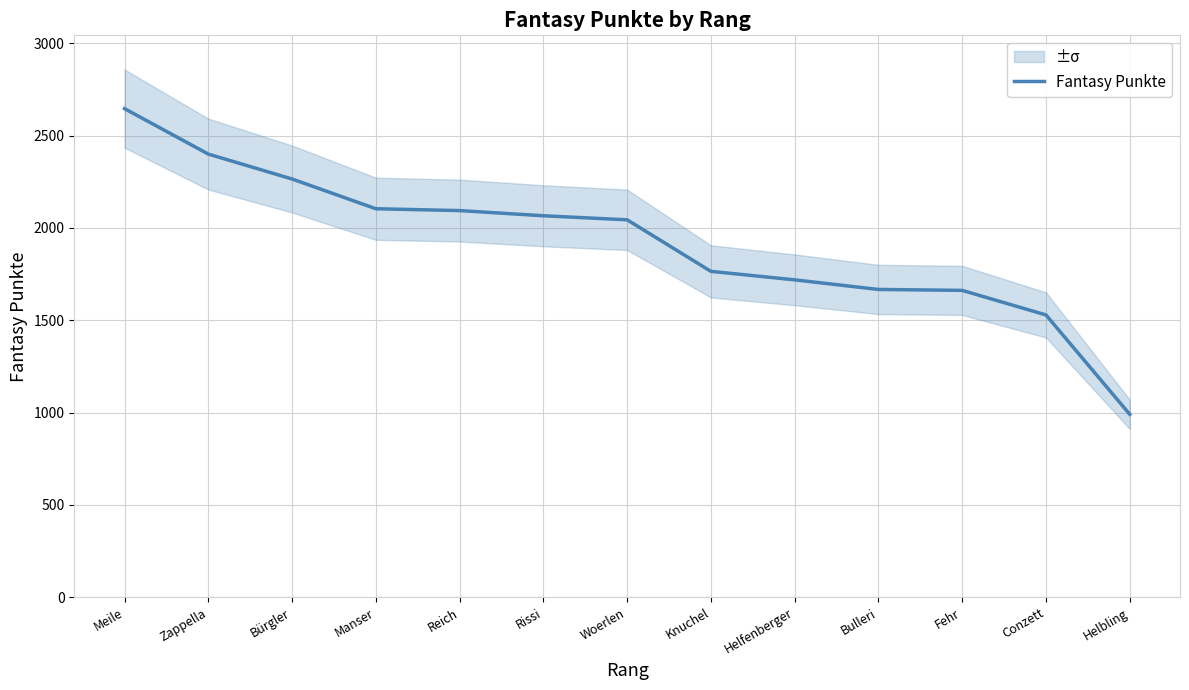

What is the approximate value at Rissi, to the nearest 10?

2070